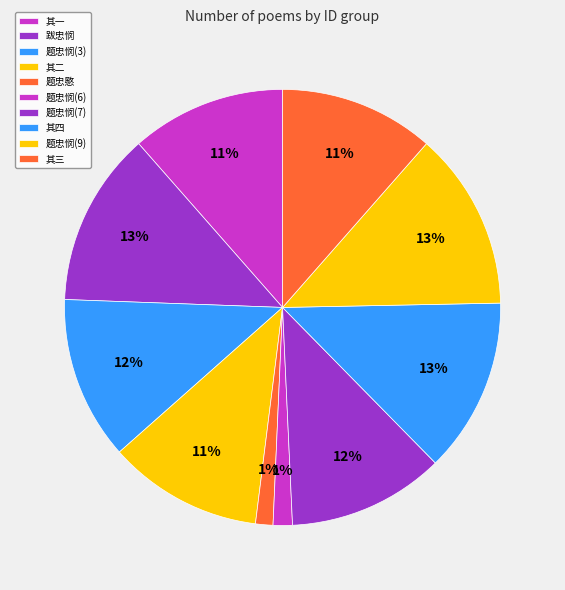

Rank the categories by value from lowest to highest.

题忠愍公送婿邢得照归婺女诗后, 题忠悯公送婿邢得昭归婺女诗后, 题忠悯公送婿邢得昭归婺女诗后 其二, 题忠悯公送婿邢得昭归婺女诗后 其三, 题忠悯公送婿邢得昭归婺女诗后 其一, 题忠悯公送婿邢得昭归婺女诗后, 题忠悯公送婿邢得昭归婺女诗后, 跋忠悯公送婿邢德昭归婺女诗后, 题忠悯公送婿邢得昭归婺女诗后 其四, 题忠悯公送婿邢得昭归婺女诗后